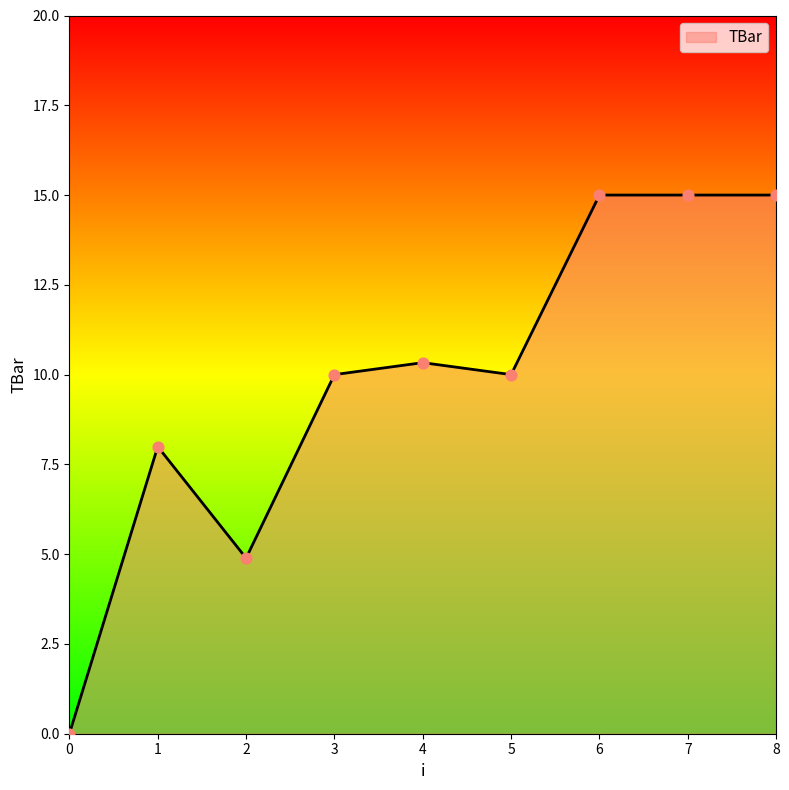

What is the ratio of the value at 2 to the value at 8?

0.3